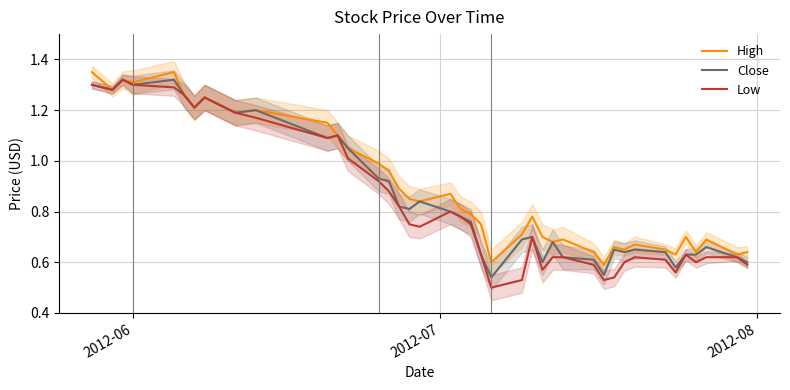

Which category has the highest value in the High series?

2012-06